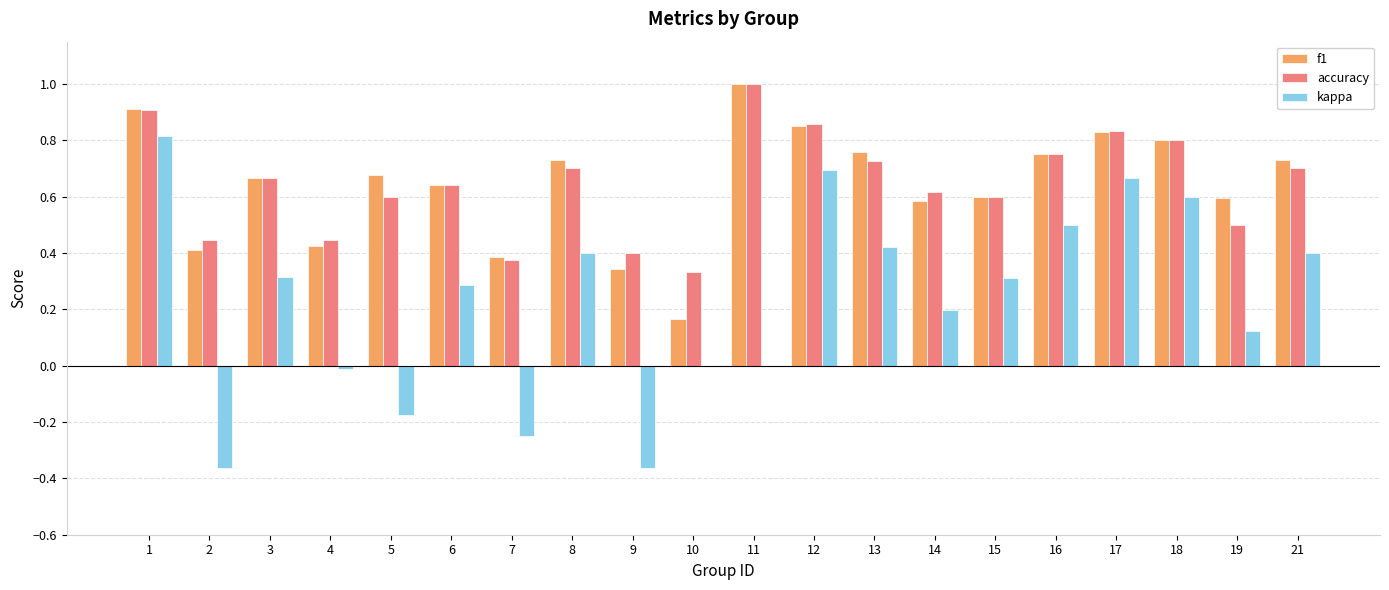

Is the value of f1 at 13 greater than the value of kappa at 8?

Yes